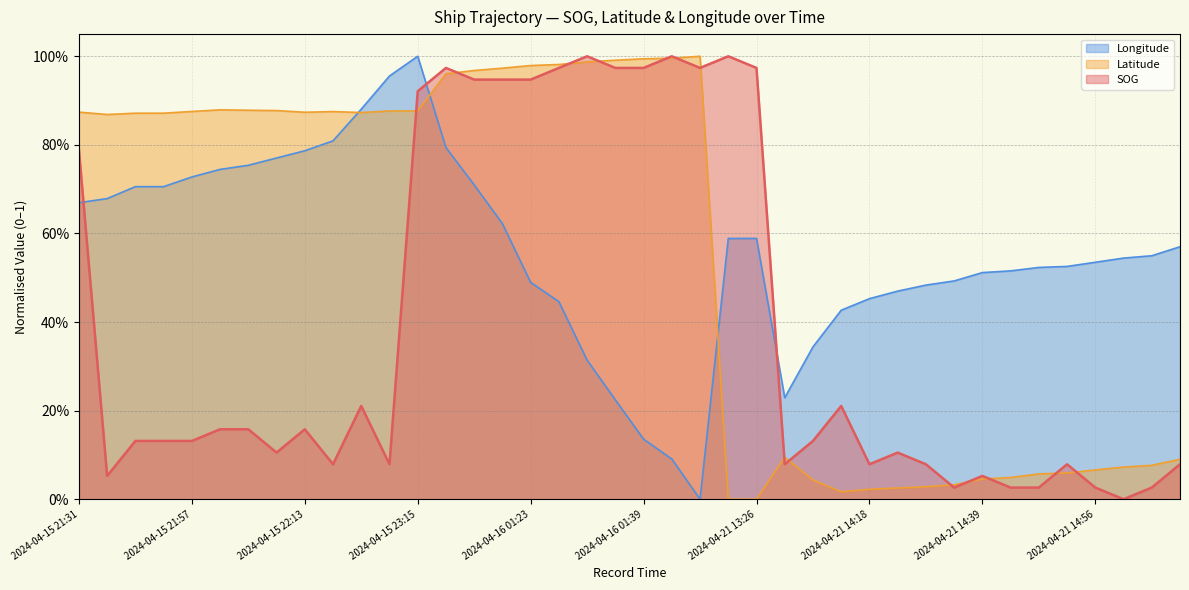

Rank the categories by Latitude value from highest to lowest.

2024-04-16 01:46, 2024-04-16 01:41, 2024-04-16 01:39, 2024-04-16 01:35, 2024-04-16 01:31, 2024-04-16 01:26, 2024-04-16 01:23, 2024-04-16 01:16, 2024-04-16 01:12, 2024-04-16 01:09, 2024-04-15 22:00, 2024-04-15 22:03, 2024-04-15 22:08, 2024-04-15 23:03, 2024-04-15 23:15, 2024-04-15 21:57, 2024-04-15 22:18, 2024-04-15 21:31, 2024-04-15 22:13, 2024-04-15 22:43, 2024-04-15 21:50, 2024-04-15 21:51, 2024-04-15 21:42, 2024-04-21 13:56, 2024-04-21 15:20, 2024-04-21 15:08, 2024-04-21 15:02, 2024-04-21 14:56, 2024-04-21 14:49, 2024-04-21 14:47, 2024-04-21 14:41, 2024-04-21 14:39, 2024-04-21 14:03, 2024-04-21 14:30, 2024-04-21 14:27, 2024-04-21 14:22, 2024-04-21 14:18, 2024-04-21 14:11, 2024-04-21 13:25, 2024-04-21 13:26